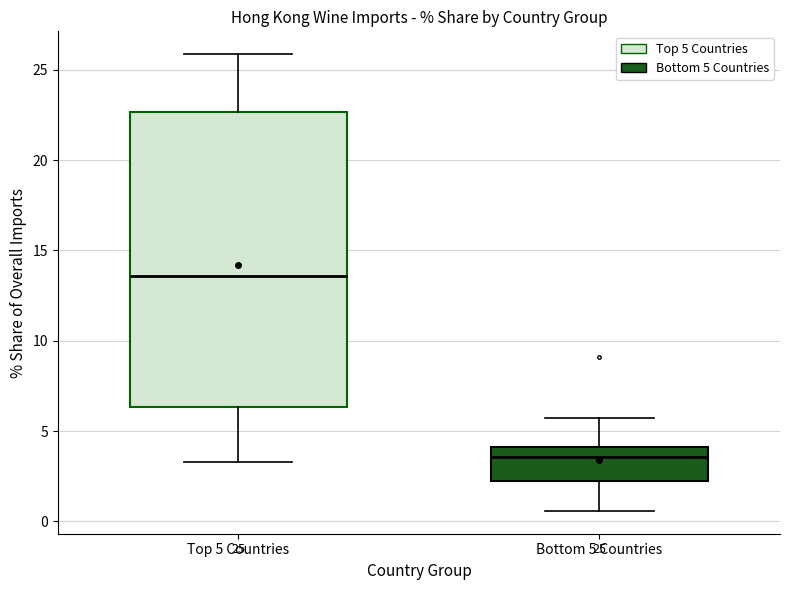

Which box is the tallest, from its lower edge to its upper edge?

Top 5 Countries